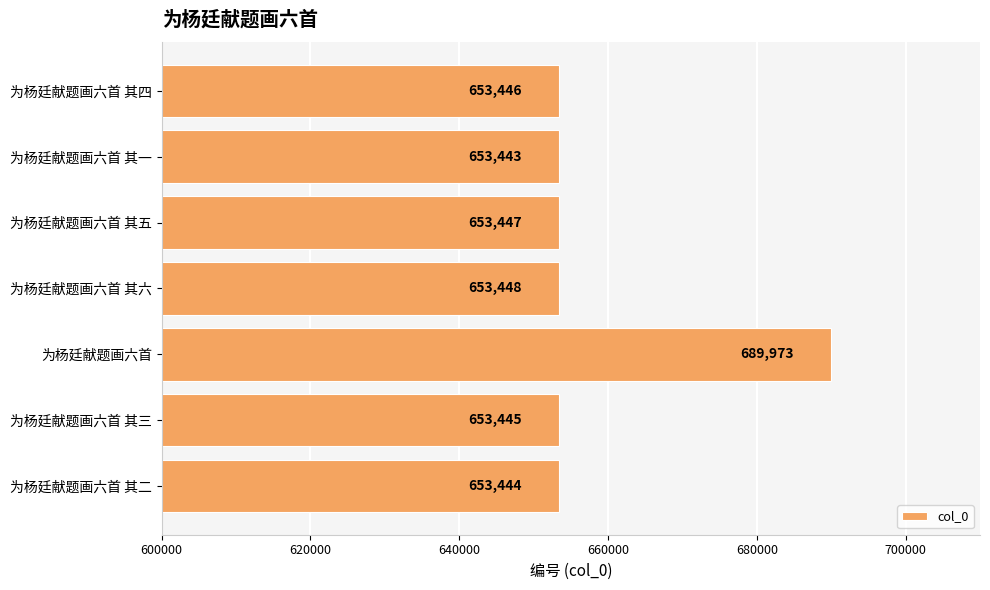

What is the sum of the values at 为杨廷献题画六首 其一 and 为杨廷献题画六首 其五?

1306890